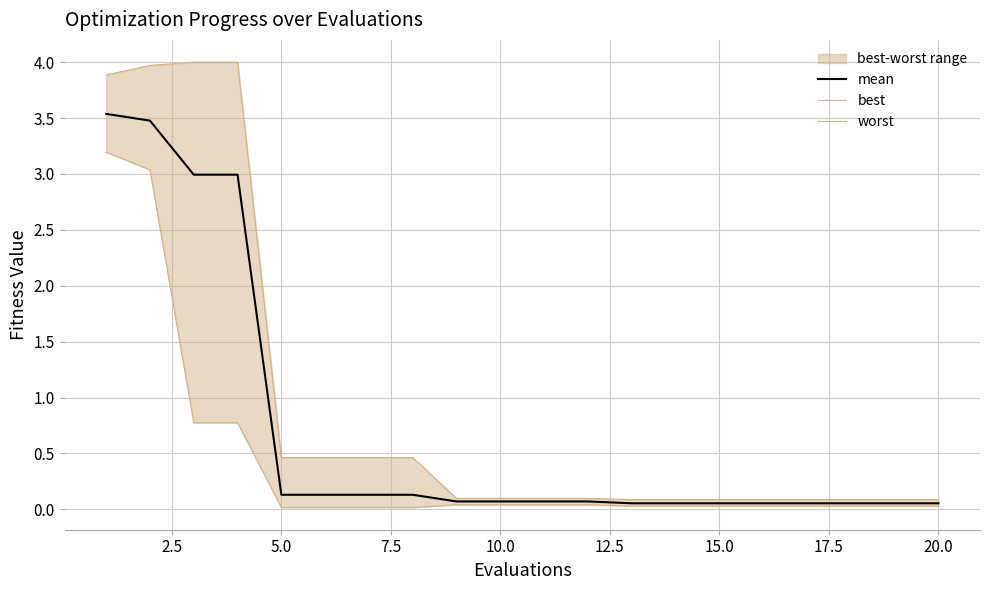

What is the difference between the maximum and minimum values in the best series?

3.2